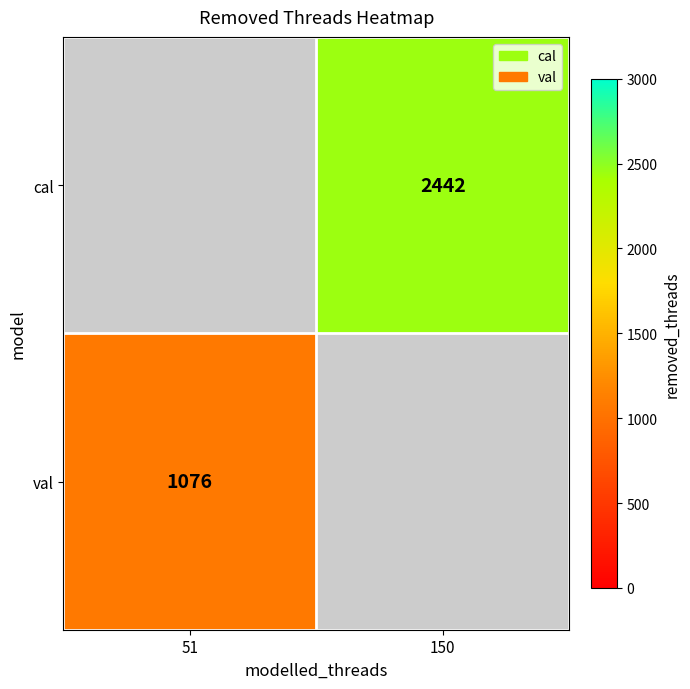

True or false: cal has a value of 3383 at 150.

False